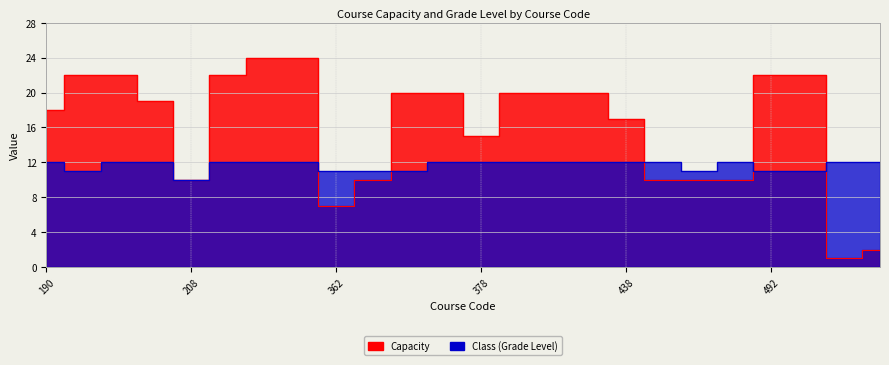

Reading left to right, list all the values displayed in this chart.

Capacity: 190=18	191=22	192=22	193=19	208=10	234=22	237=24	238=24	362=7	363=10	368=20	375=20	378=15	396=20	429=20	434=20	438=17	454=10	466=10	468=10	492=22	714=22	736=1	738=2
Class: 190=12	191=11	192=12	193=12	208=10	234=12	237=12	238=12	362=11	363=11	368=11	375=12	378=12	396=12	429=12	434=12	438=12	454=12	466=11	468=12	492=11	714=11	736=12	738=12